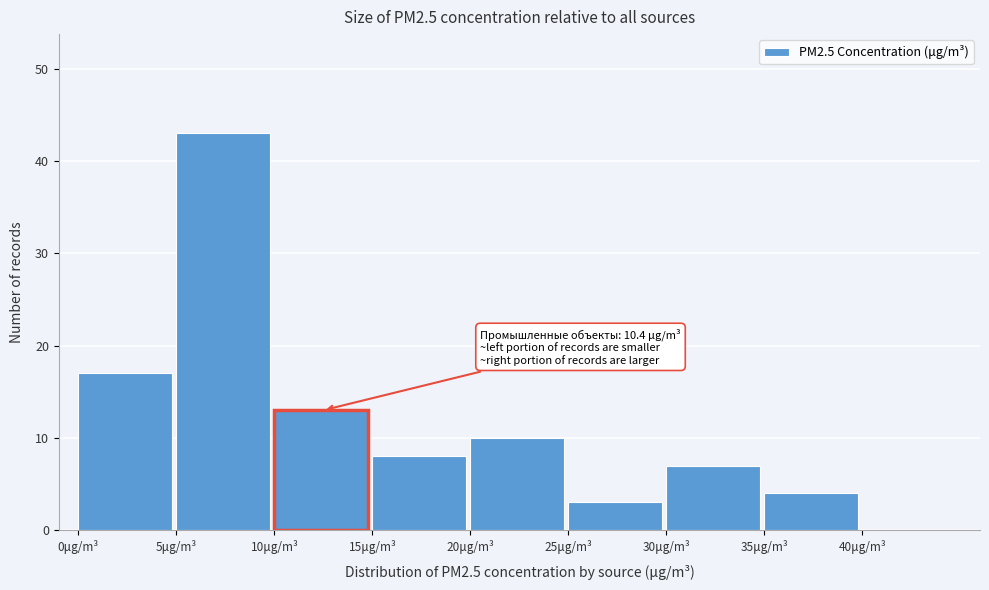

Over which range of the x-axis is the bar tallest?

5 to 10